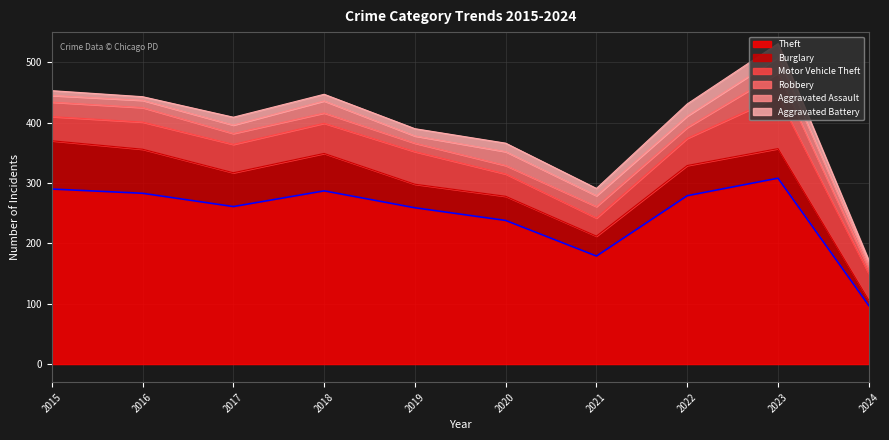

What is the average value of the Aggravated Battery series?

12